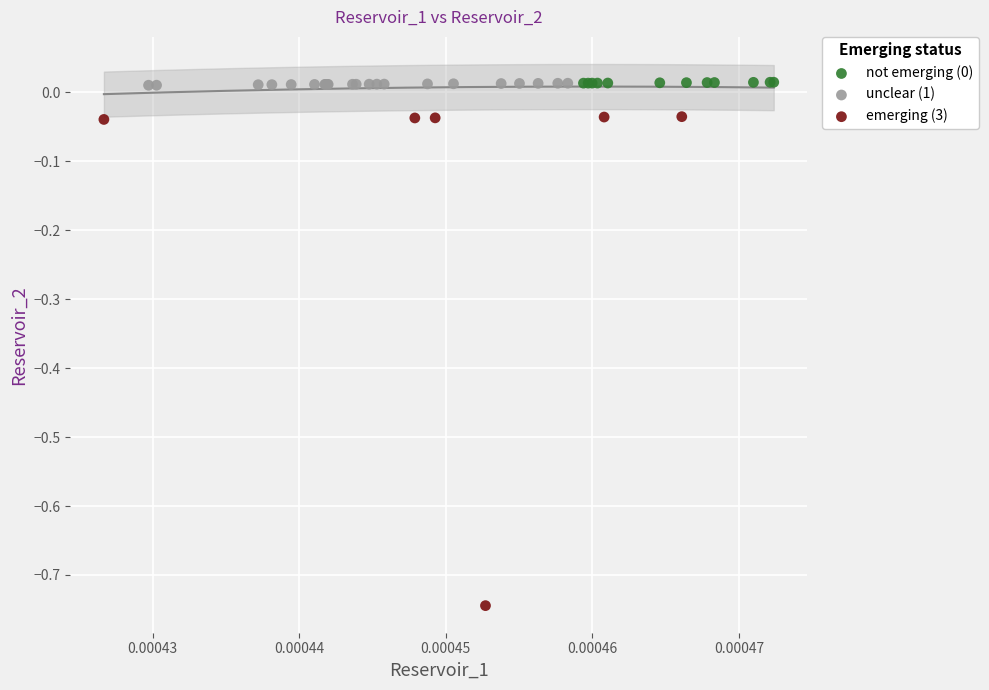

Which series reaches the minimum Y coordinate?

emerging (3)